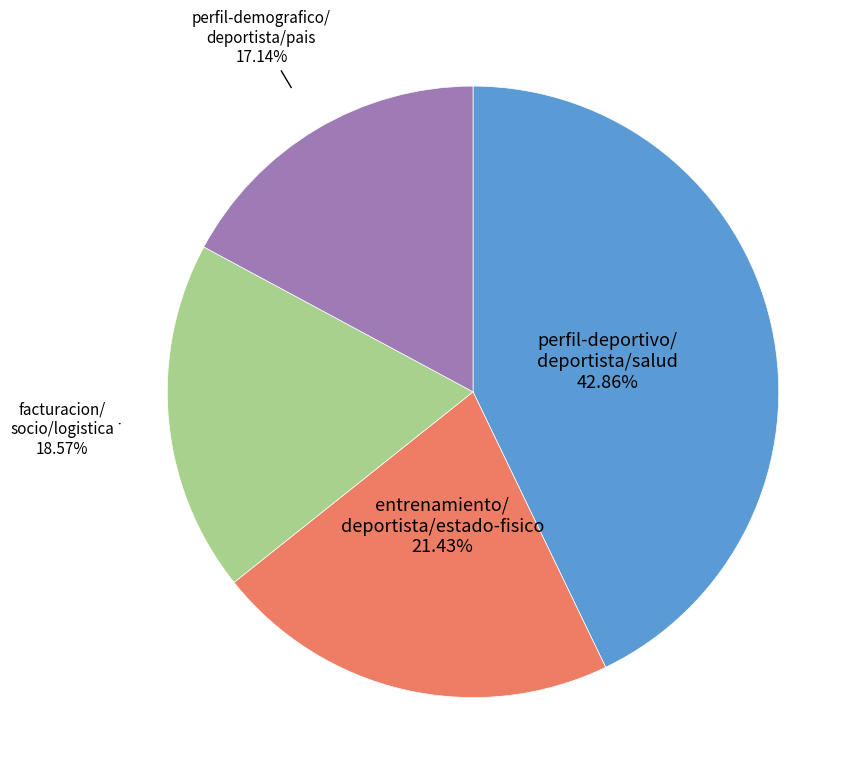

Is there a majority slice in this chart?

No